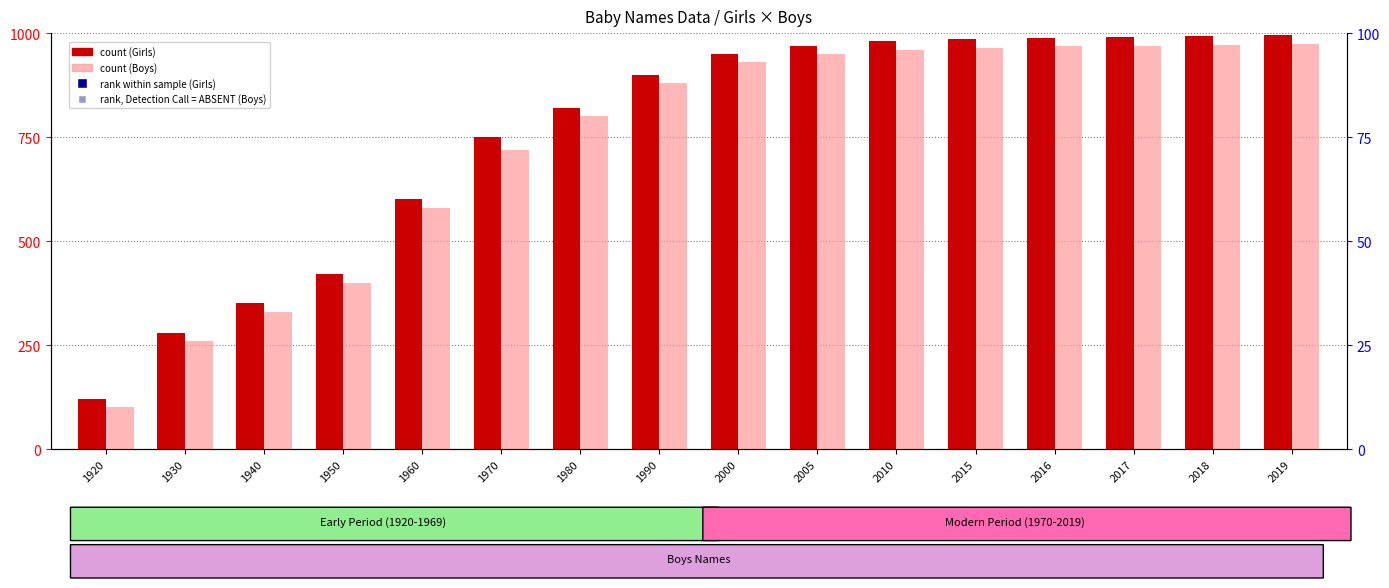

Which series reaches the minimum Y coordinate?

Boys count